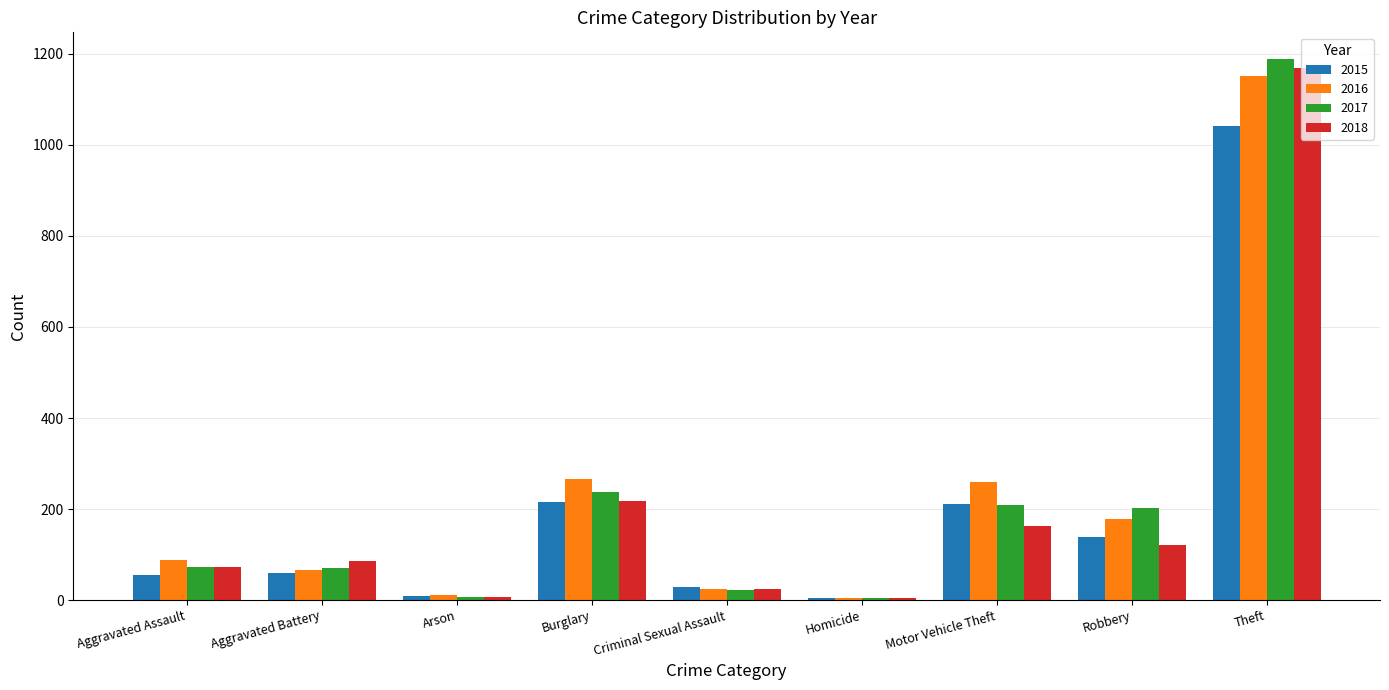

Count the number of data series in this chart.

4